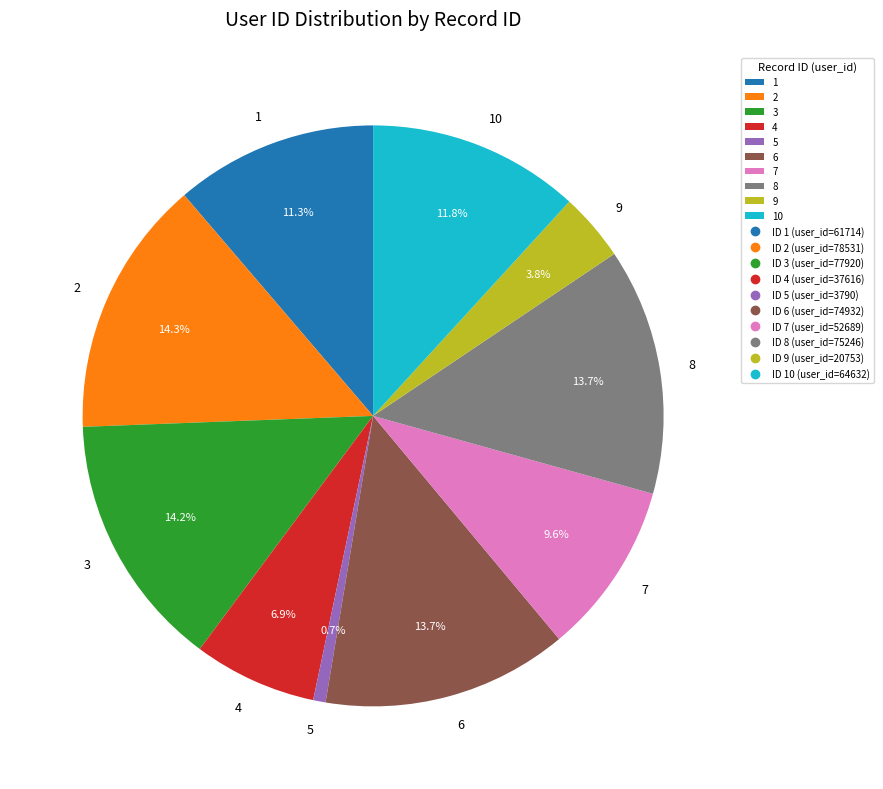

To the nearest percent, what is the average slice percentage?

10%